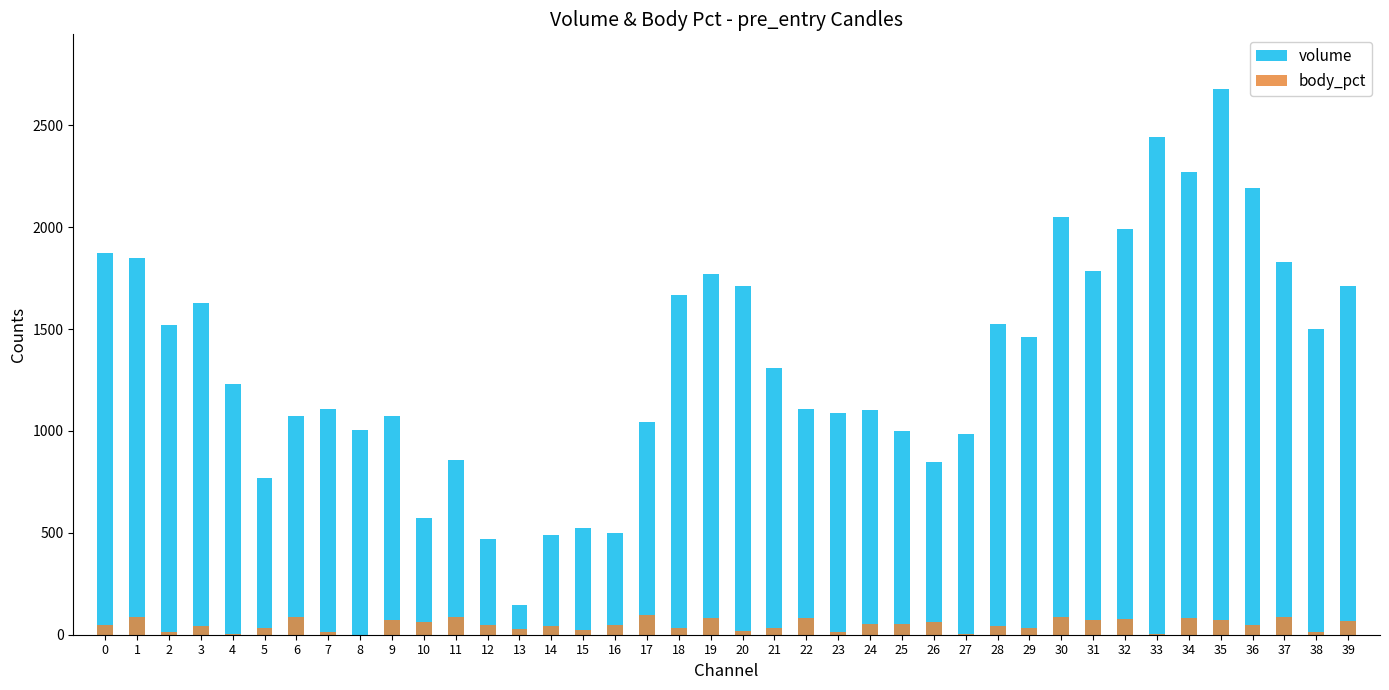

How many data points does each series have?

40